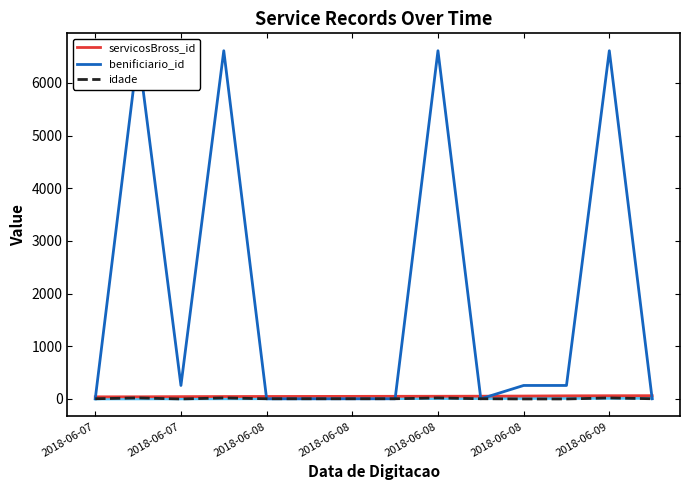

Is this an area chart (filled region under the line)?

No